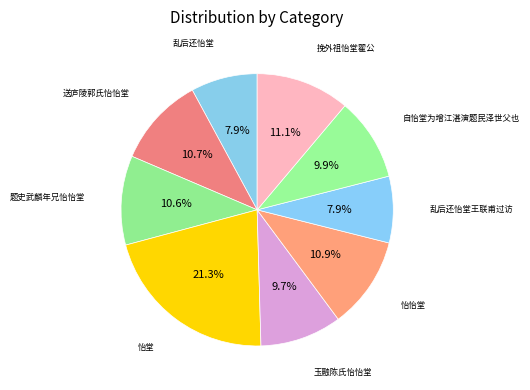

Rank the categories by value from highest to lowest.

怡堂, 挽外祖怡堂翟公, 怡怡堂, 送庐陵郭氏怡怡堂, 题史武麟年兄怡怡堂, 自怡堂为增江湛演题民泽世父也, 玉融陈氏怡怡堂, 乱后还怡堂, 乱后还怡堂王联甫过访